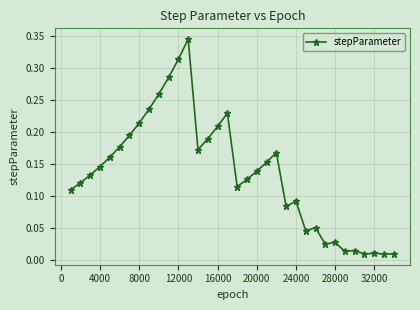

True or false: there are more than 1 points higher than both neighbors.

True